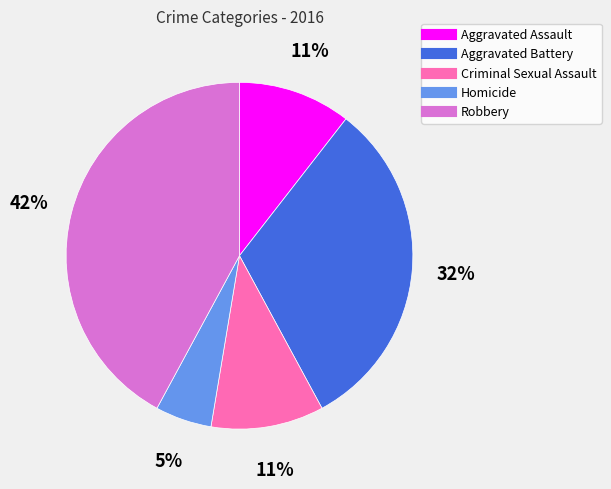

Is it true that Homicide is 1% of the pie?

False